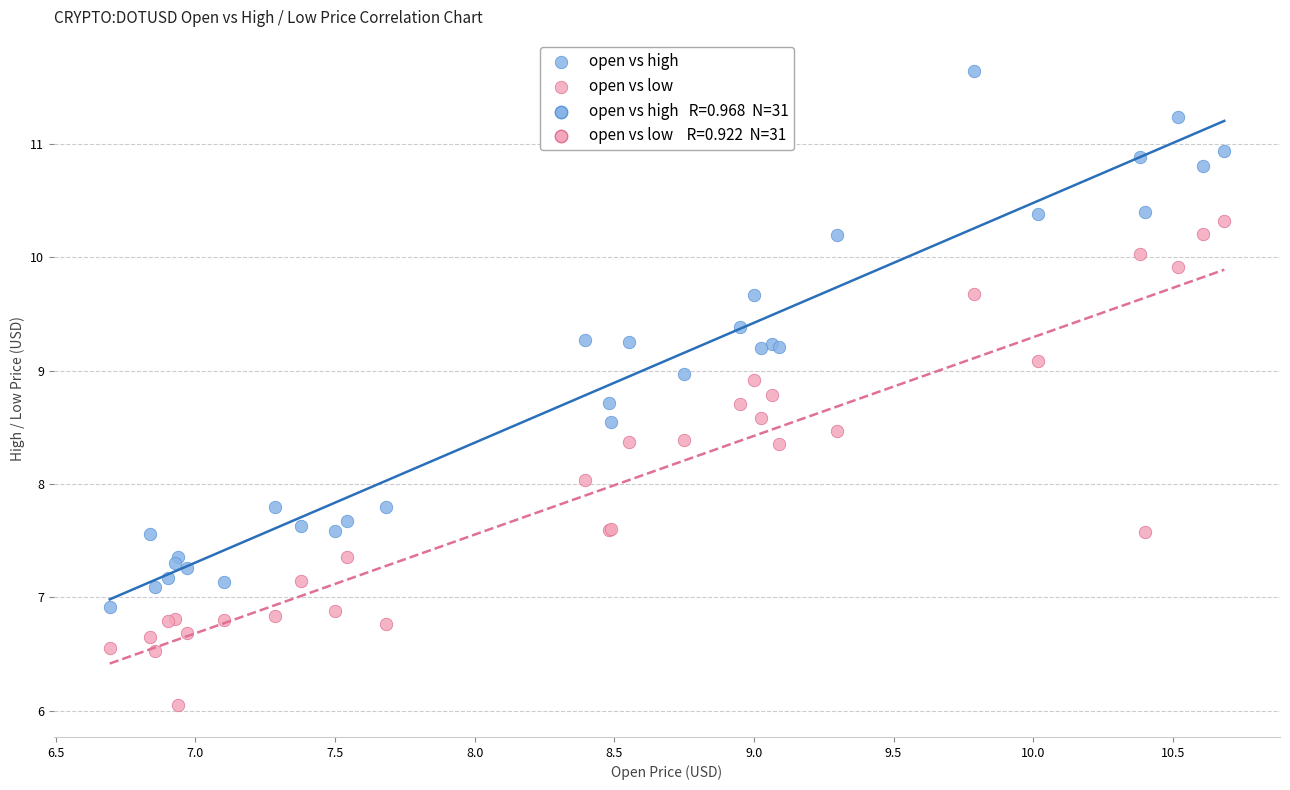

Which series has the largest Y range (max minus min)?

open vs high